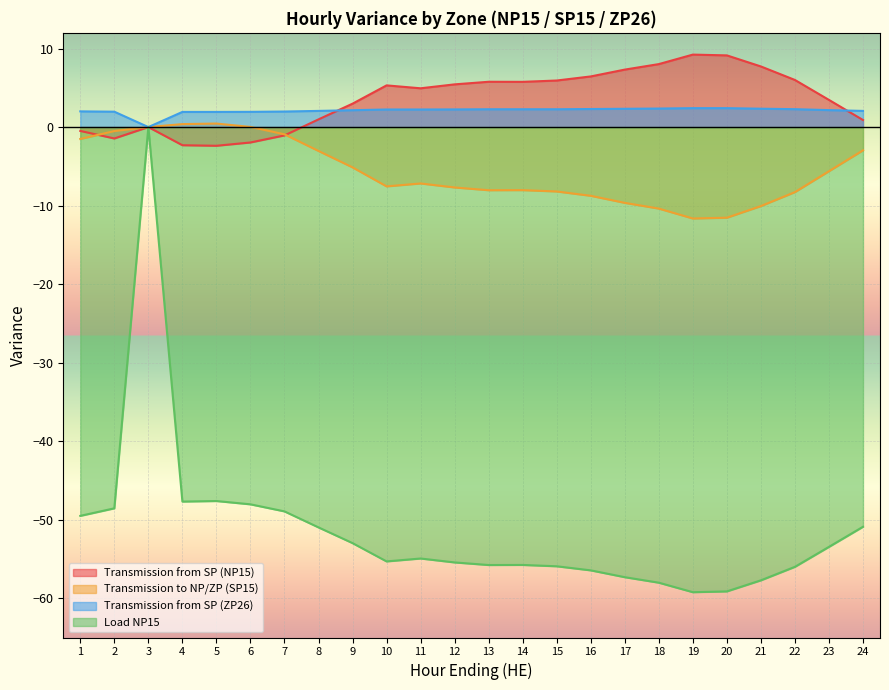

What is the smallest value displayed?

-59.2